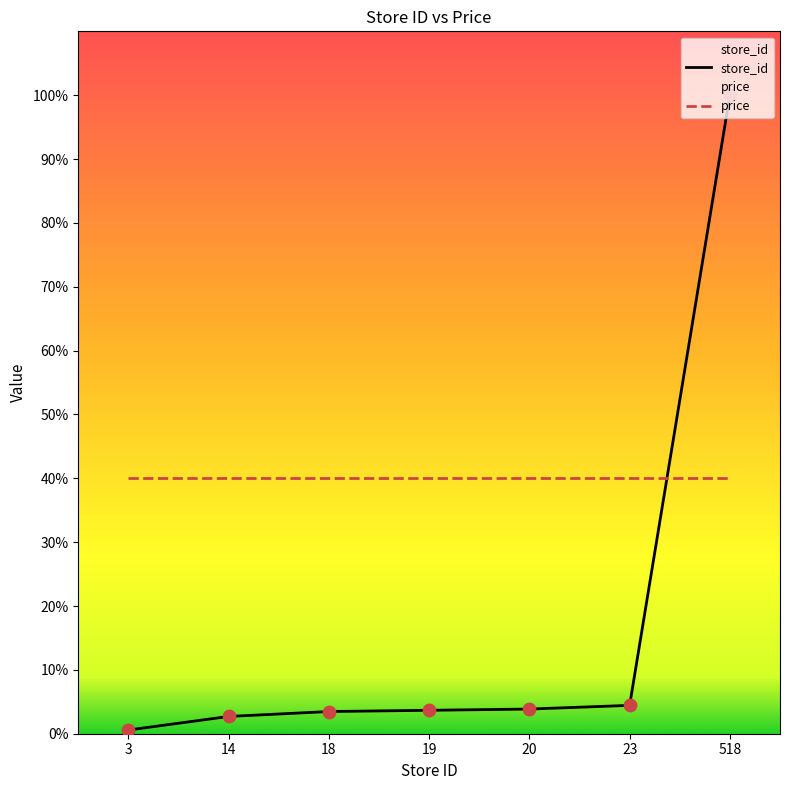

What is the change in value from 3 to 14?

+2.1